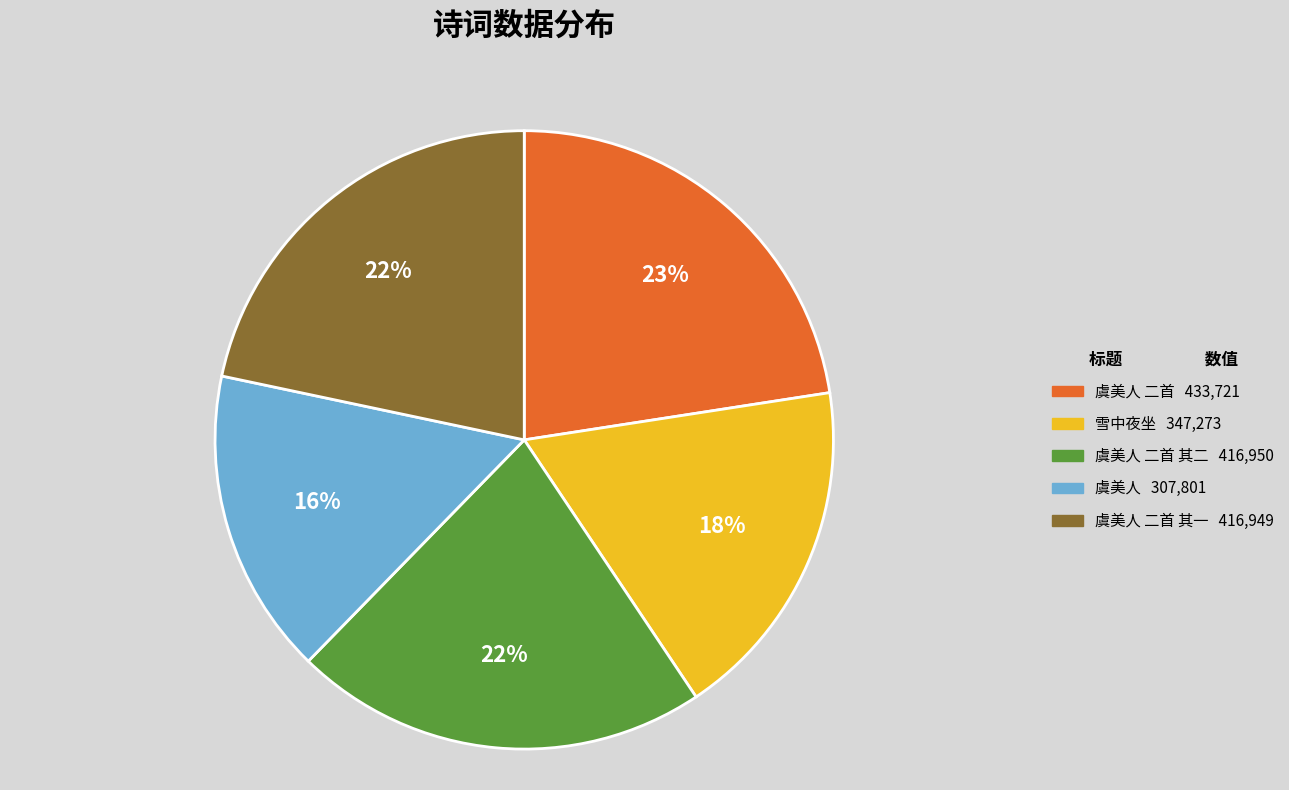

Is there any slice that represents more than half of the pie?

No